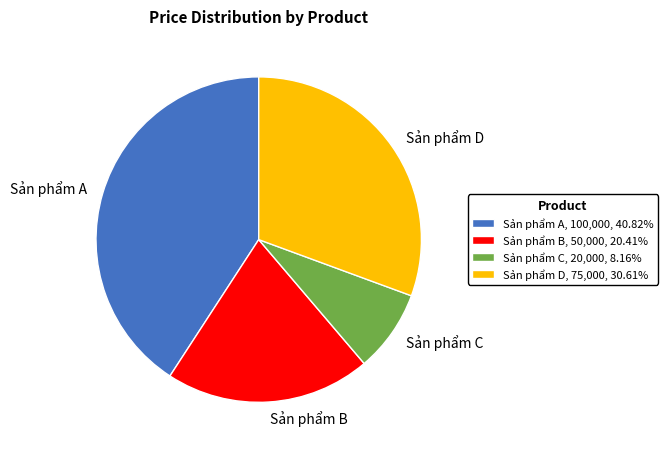

Is there any slice that represents more than half of the pie?

No